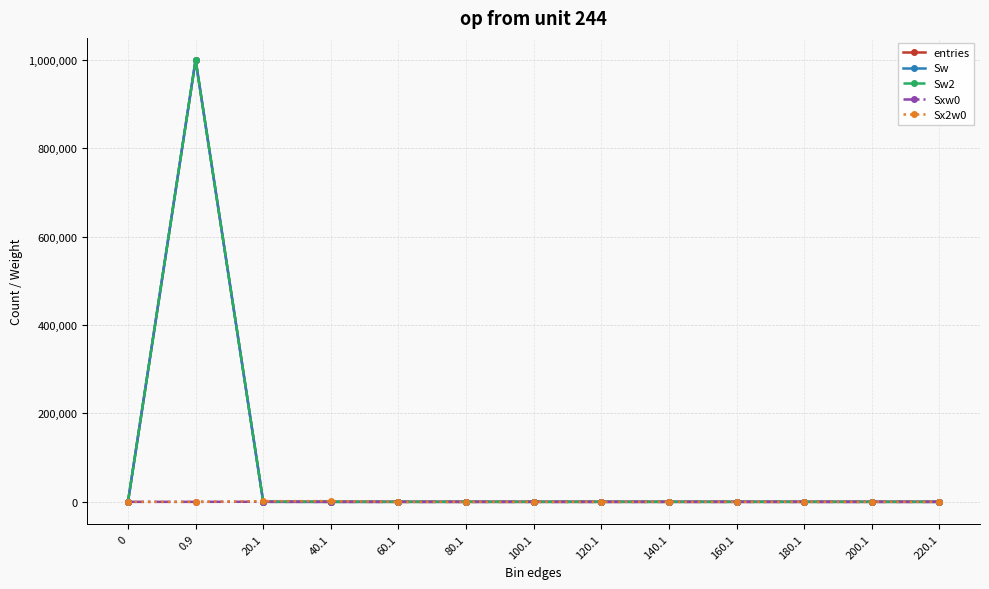

Does the chart have visible grid lines?

Yes